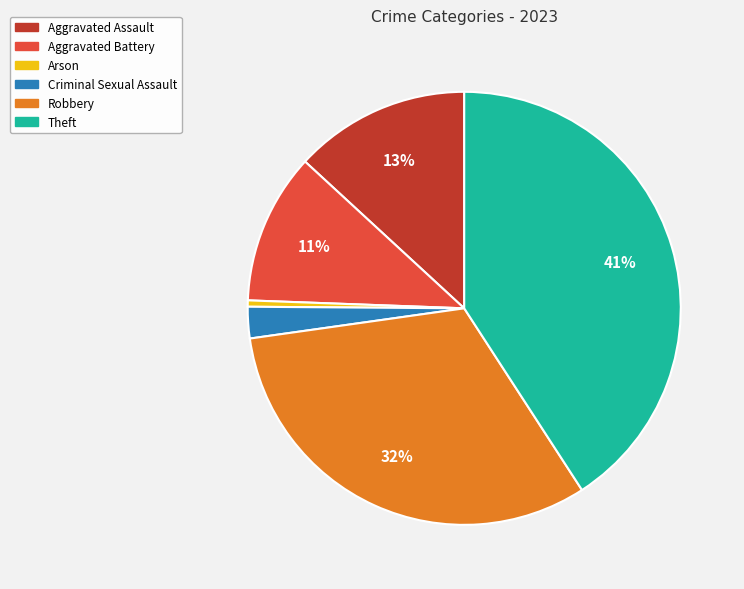

Which has a higher value, Arson or Criminal Sexual Assault?

Criminal Sexual Assault